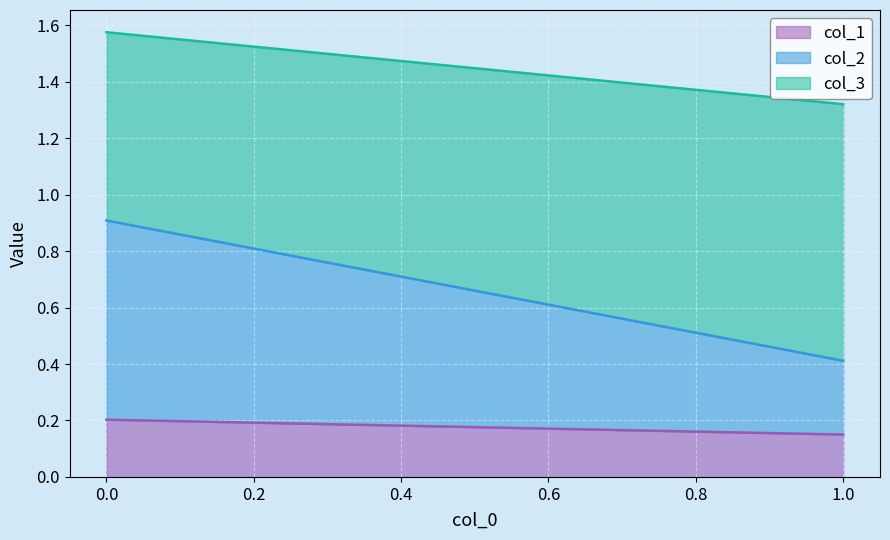

What is the greatest value displayed?

0.9